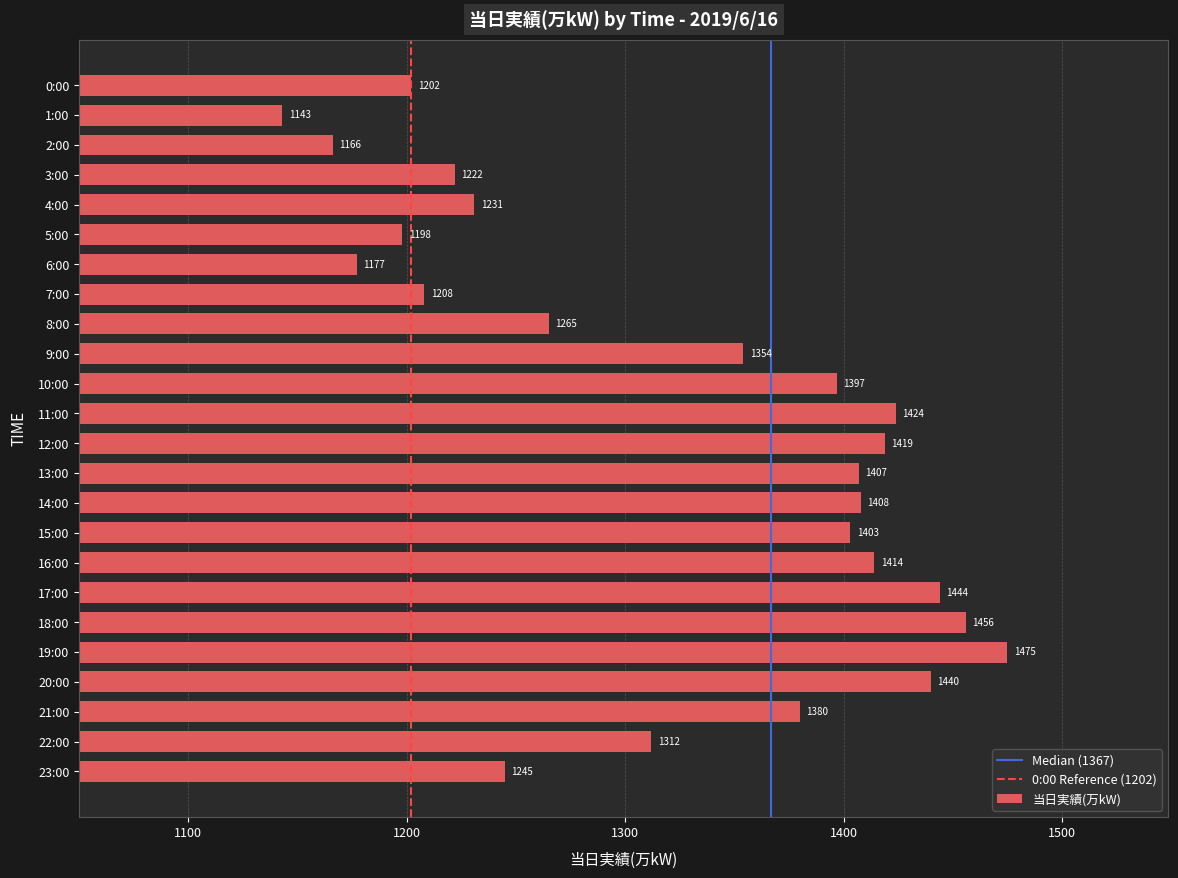

What position from the bottom is 8:00?

16